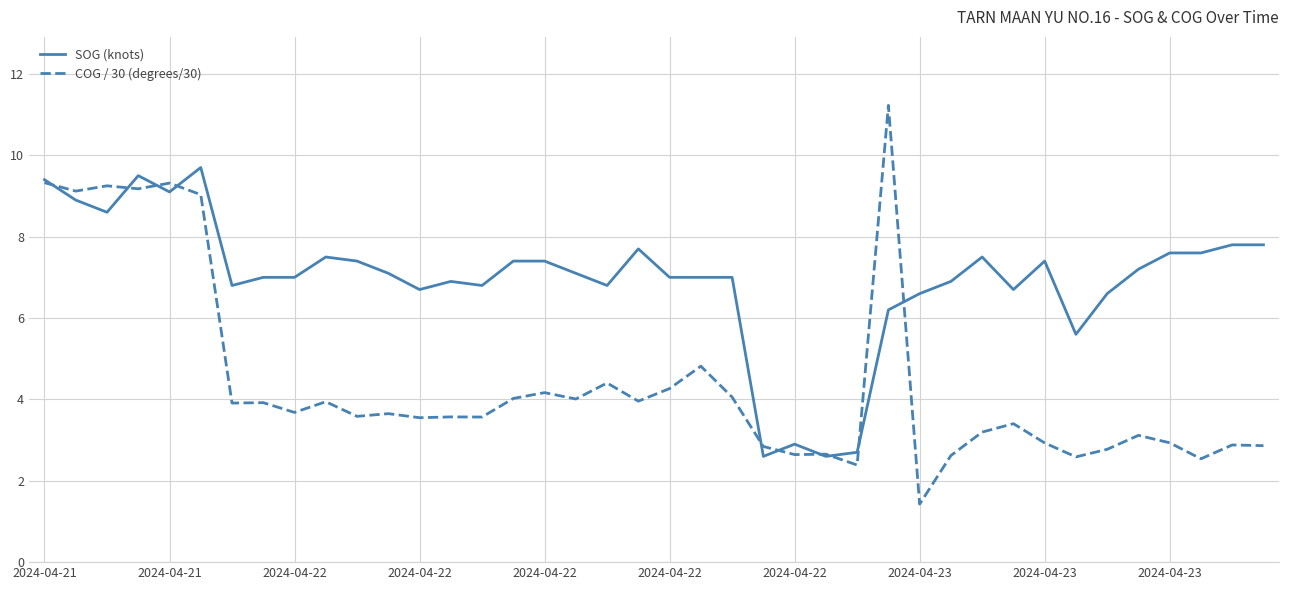

What is the maximum value for SOG (knots)?

9.7